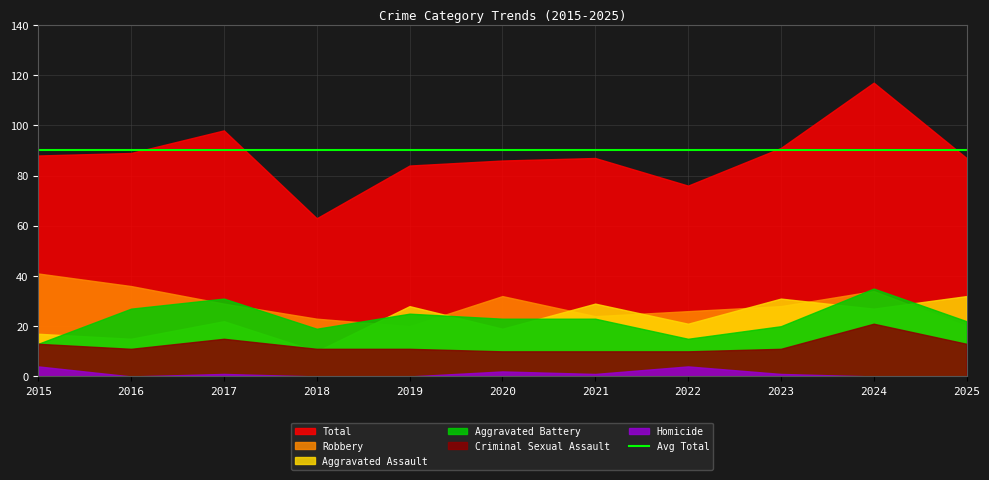

How many data points in Criminal Sexual Assault are less than 11?

3